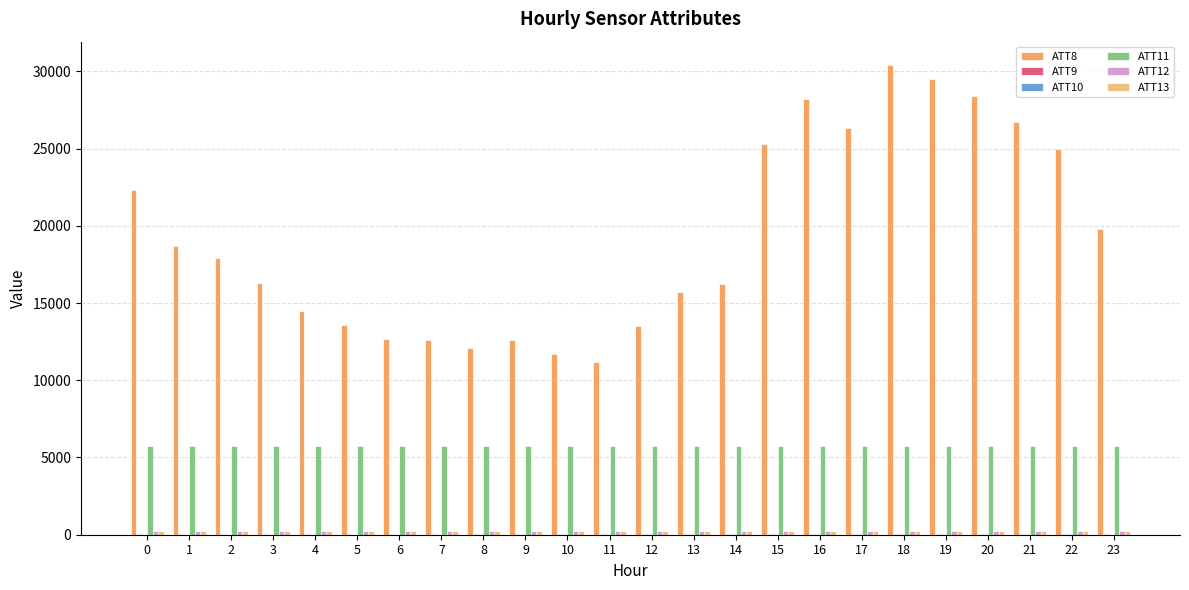

Which category has the highest value in the ATT8 series?

18